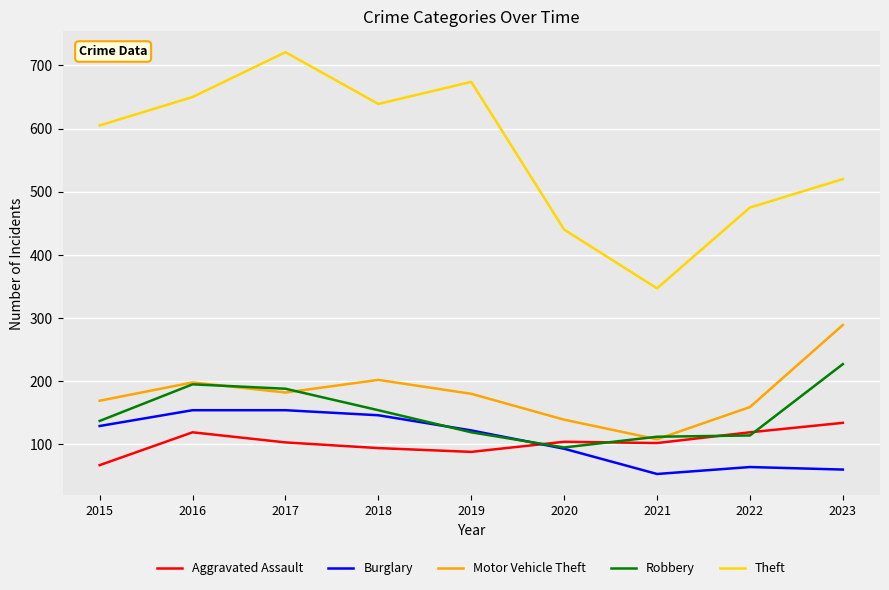

What is the difference between the Theft values at 2022 and 2021?

128